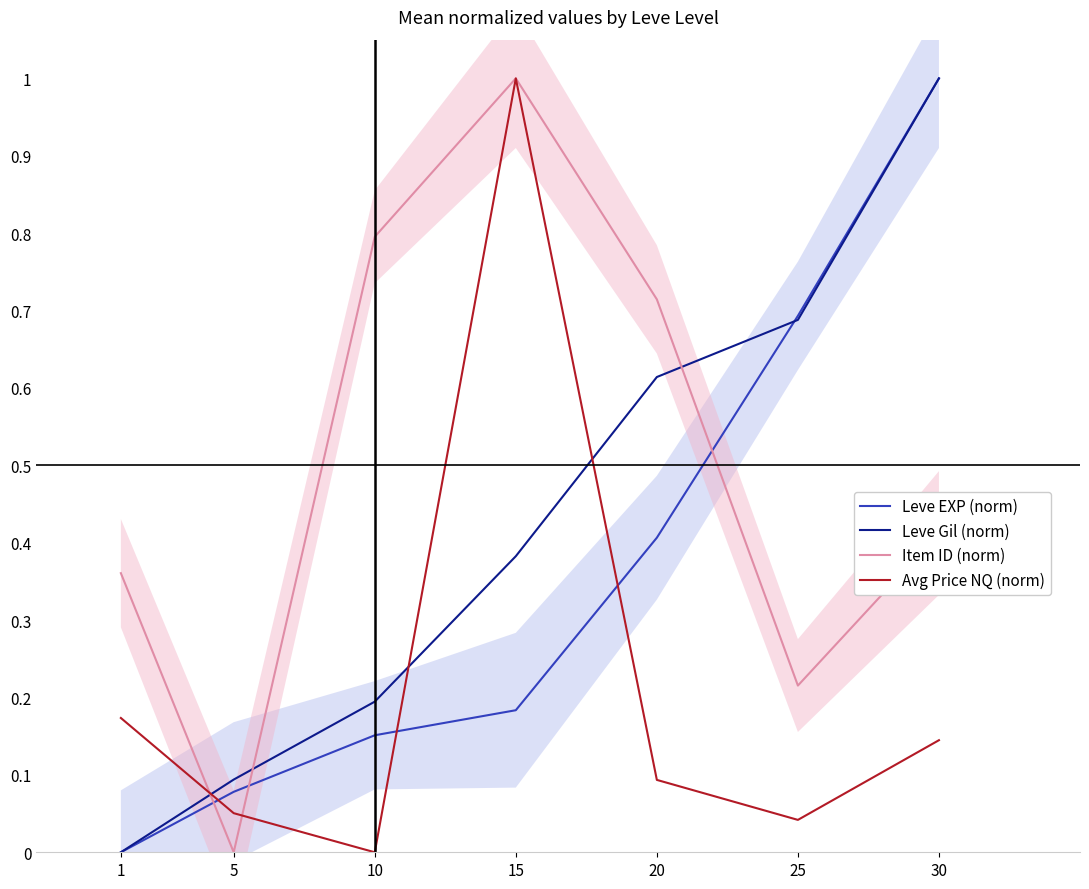

What is the difference between the maximum and minimum values in the Leve EXP (norm) series?

1.0